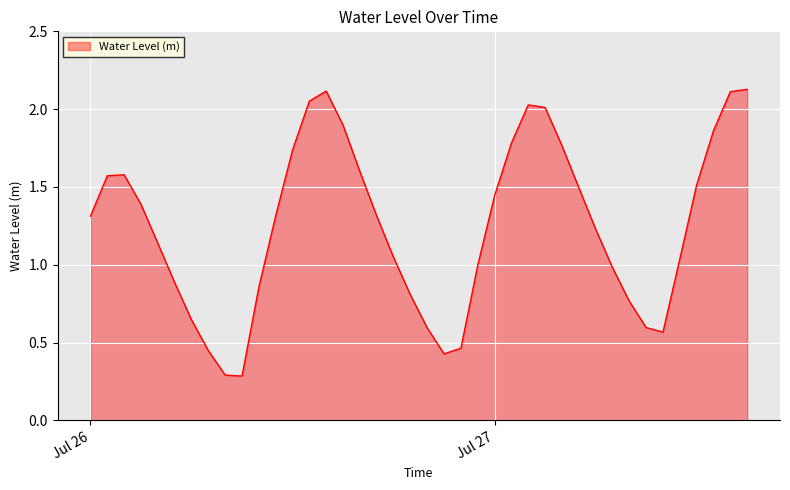

What is the minimum value shown in the chart?

0.3